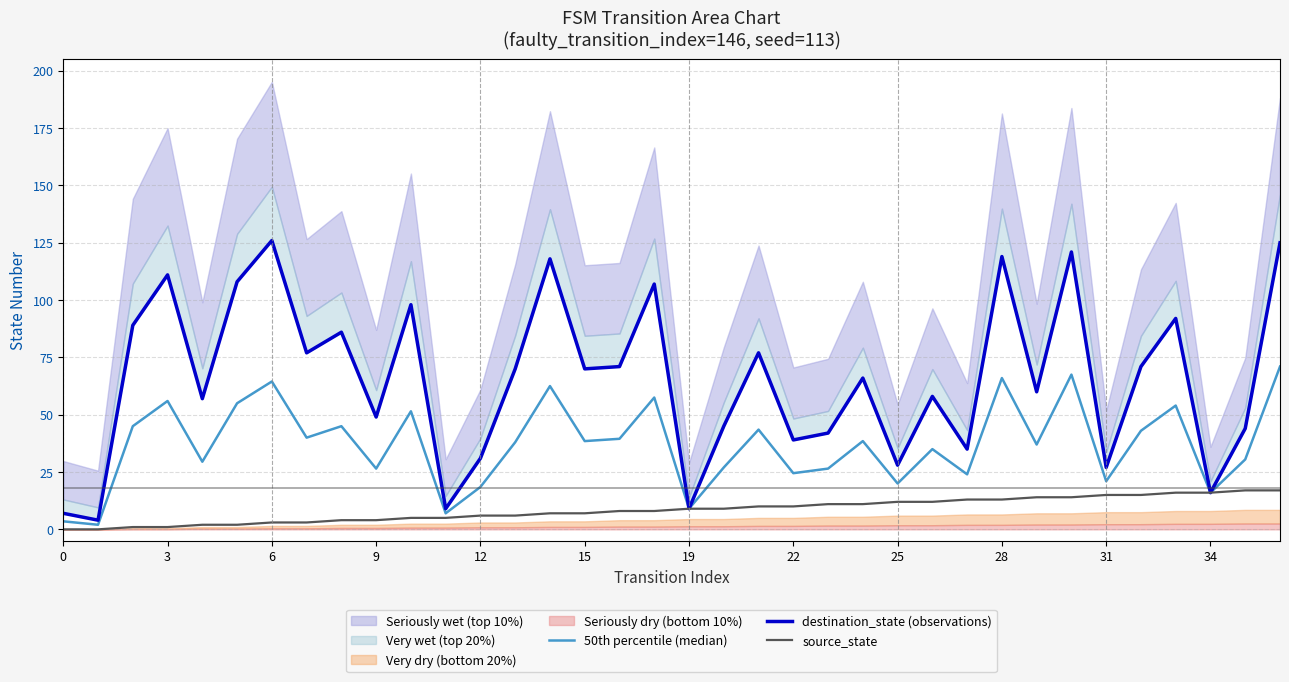

What is the average value of the 50th percentile (median) series?

37.1